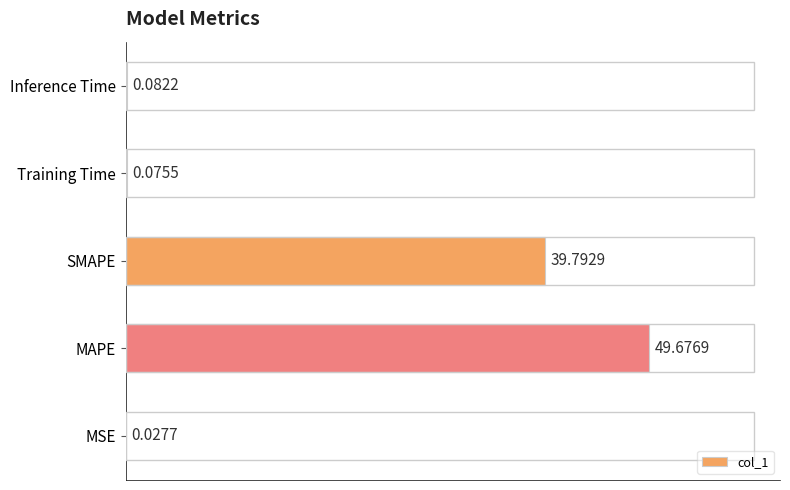

At which category does the chart reach its peak across all series?

MAPE